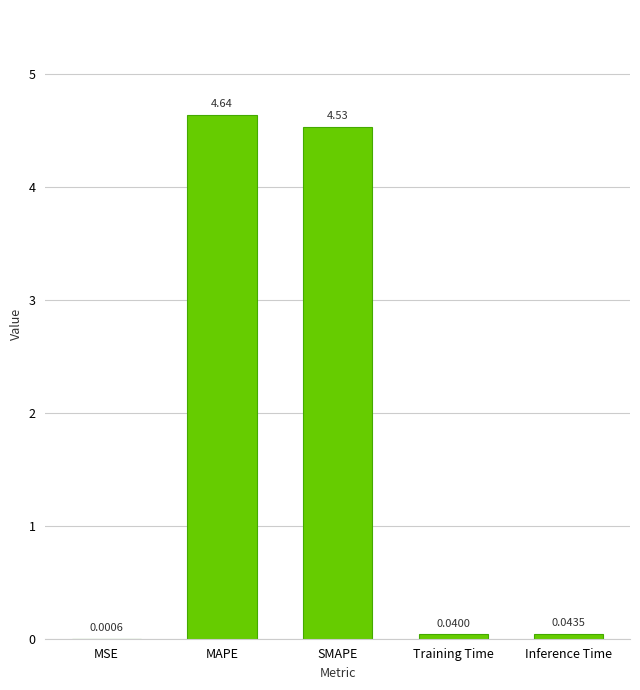

Which has a higher value, SMAPE or MSE?

SMAPE